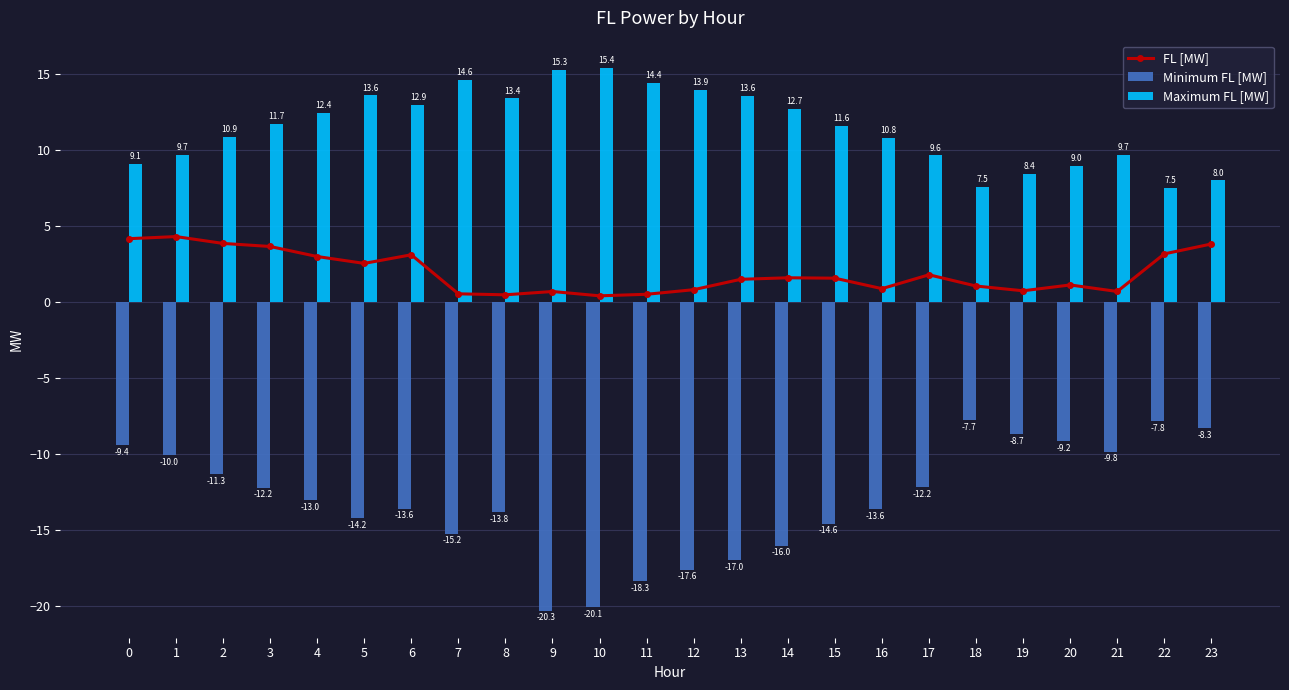

The Minimum FL [MW] series shows -17.3 at 2. True or false?

False